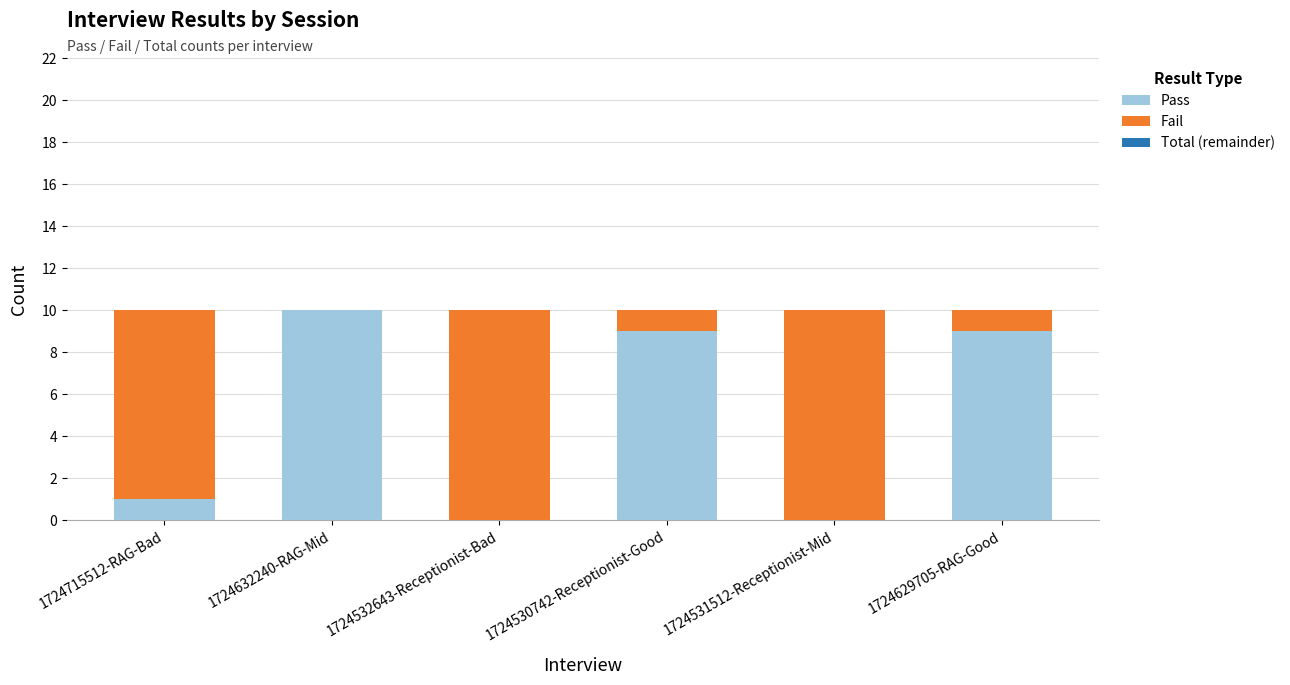

True or false: Pass has a value of 6 at 1724532643-Receptionist-Bad.

False